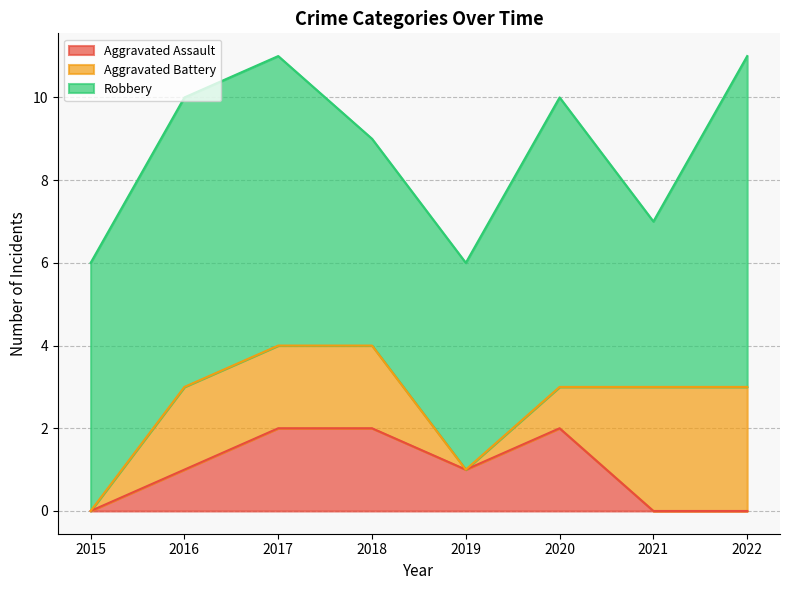

Rank the series by their maximum value, from lowest to highest.

Aggravated Assault, Aggravated Battery, Robbery